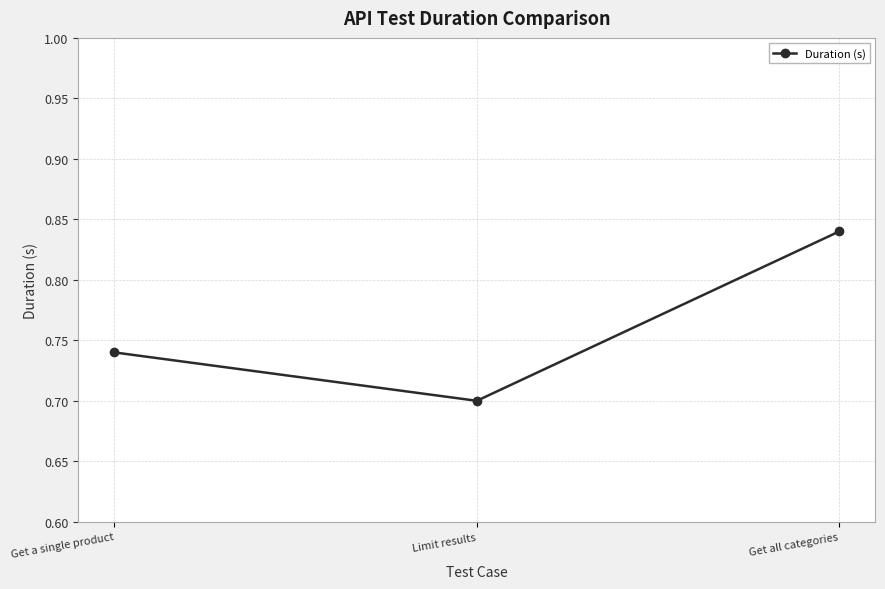

True or false: the data shows 0.7 at Get a single product.

True